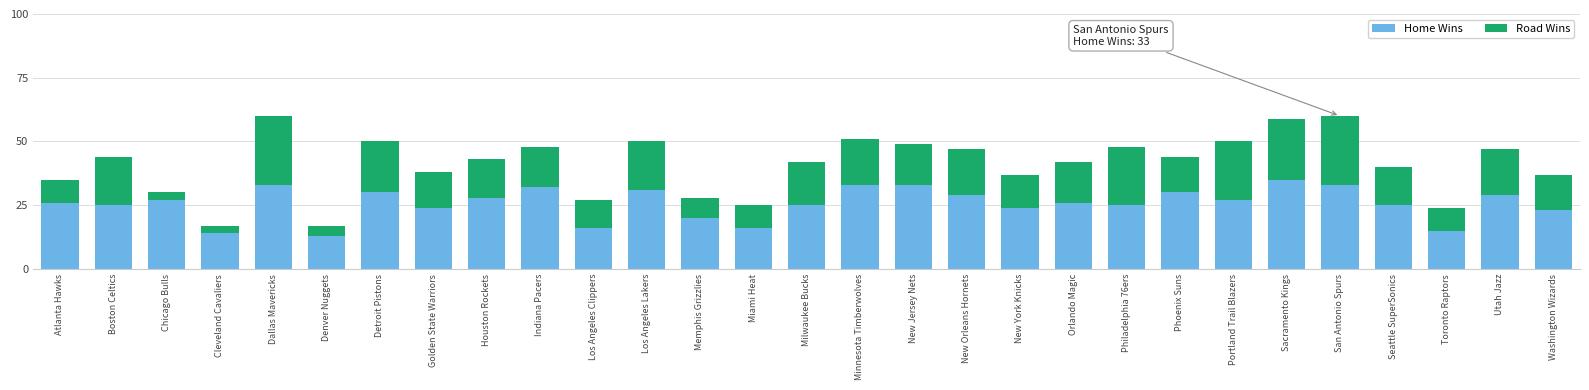

True or false: Home Wins has a value of 33 at New Jersey Nets.

True